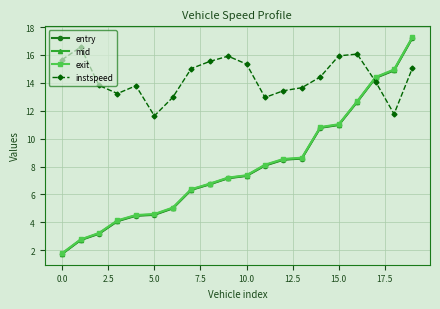

What is the minimum value shown in the chart?

1.7